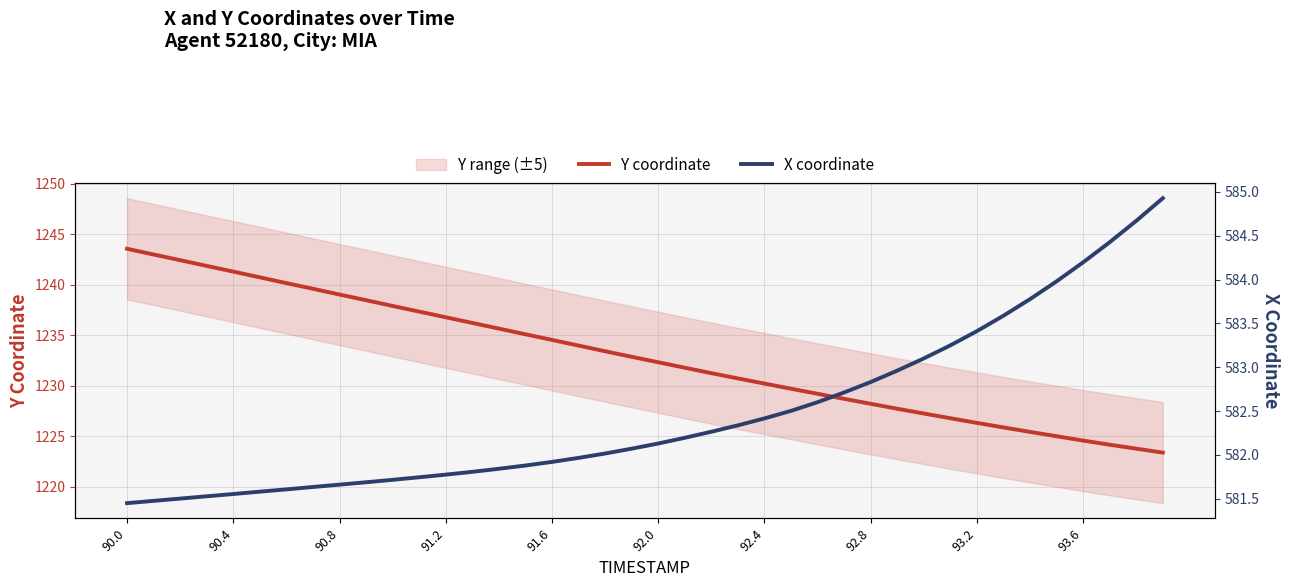

The value of Y coordinate at 90.4 is 1241.3. True or false?

True